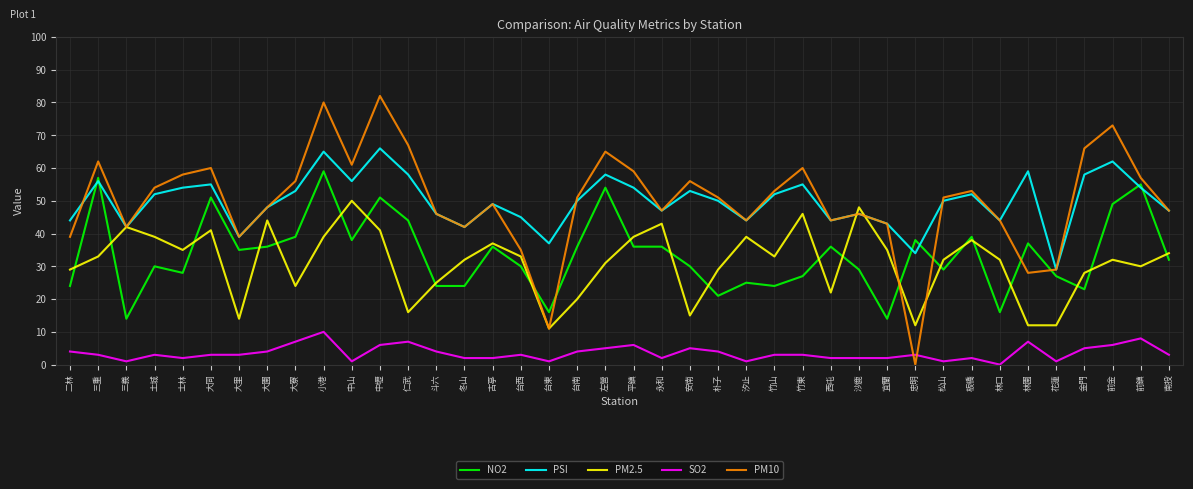

Is the value of PM2.5 at 大寮 greater than the value of PSI at 士林?

No